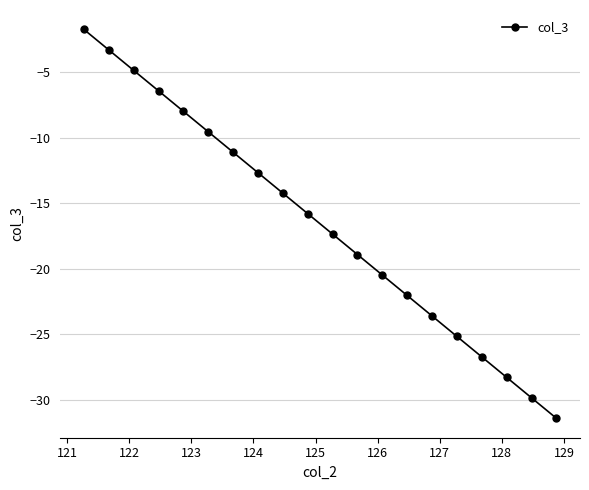

What is the value of the 19th point from the left?

-29.9